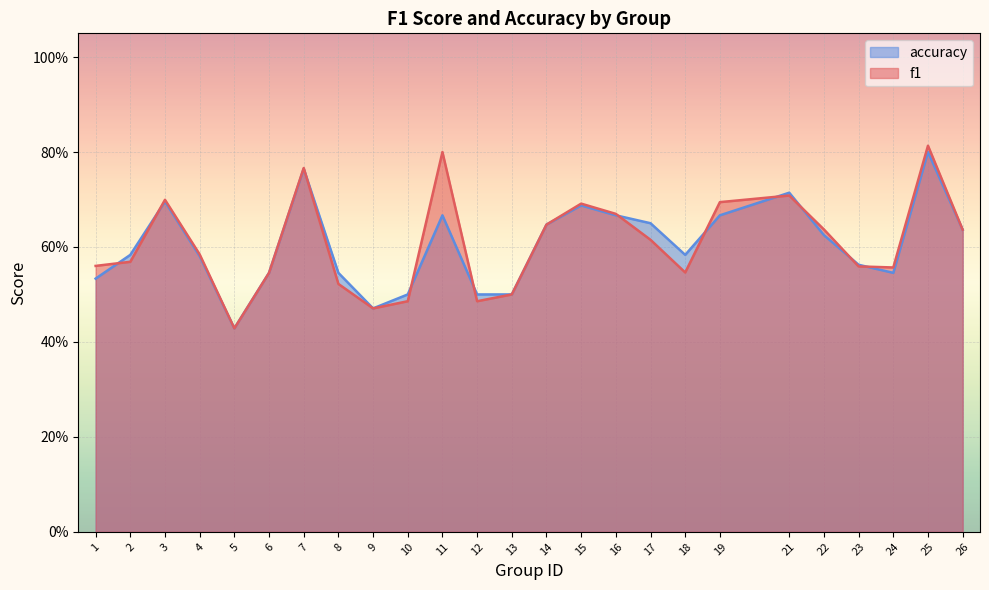

How many data points does each series have?

25